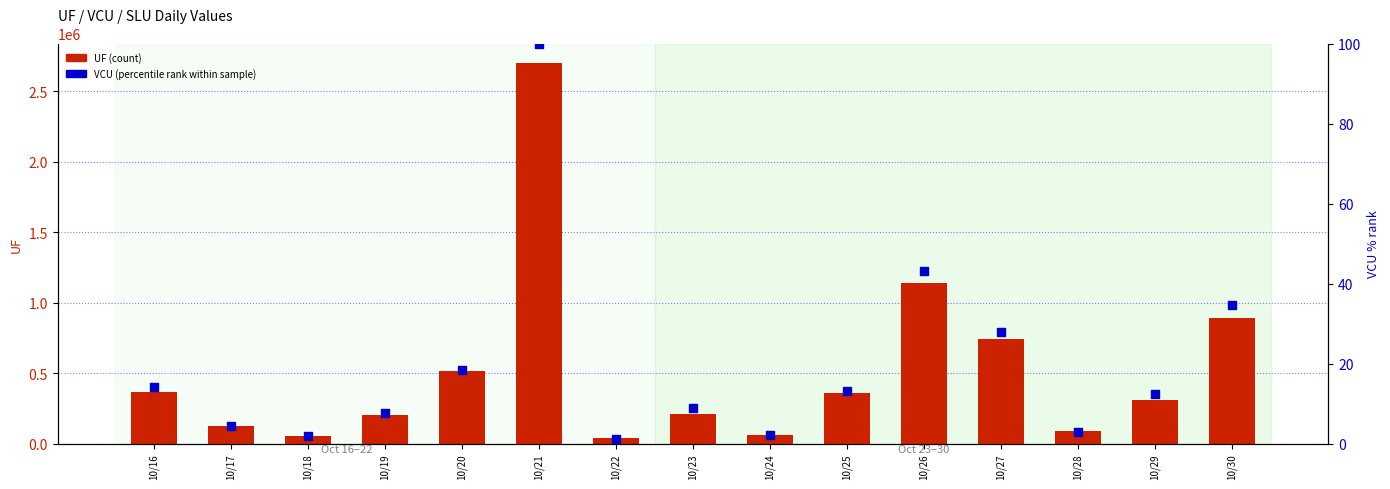

Which series has the largest Y range (max minus min)?

UF (count)